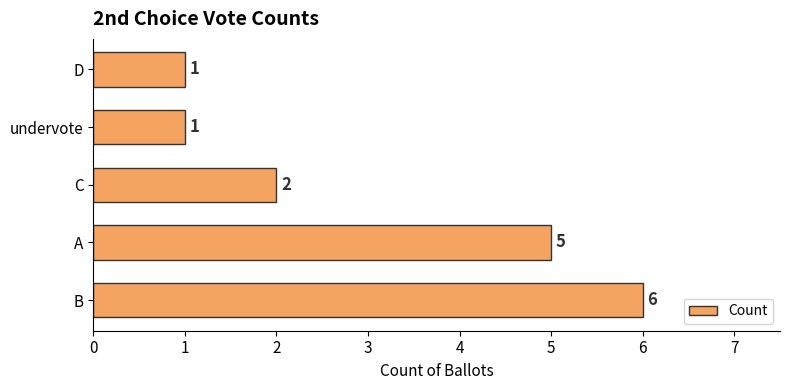

What is the sum of the values at D and A?

6